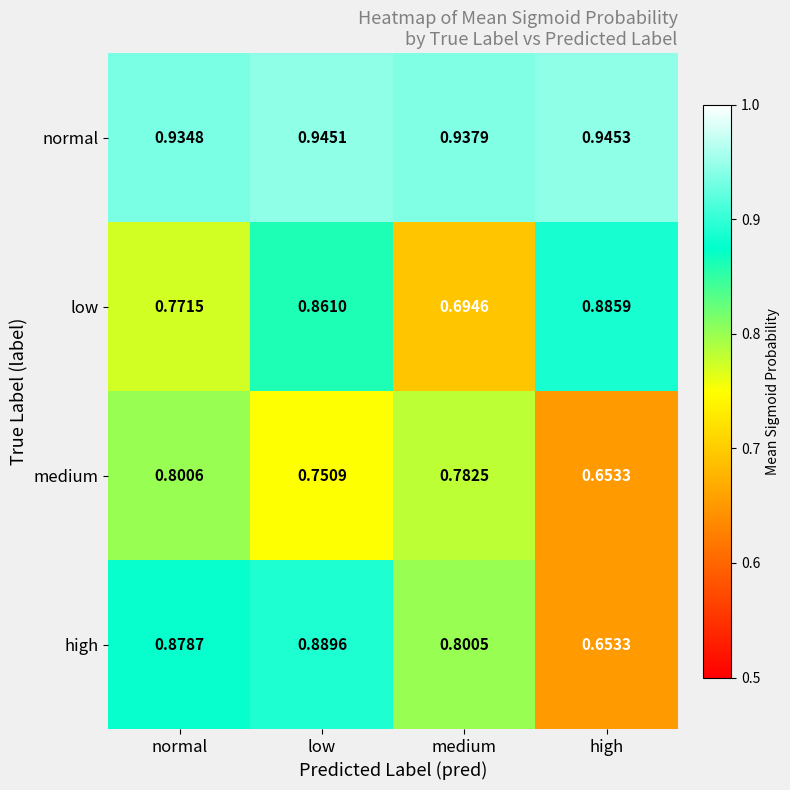

At which label is low closest to 0?

medium